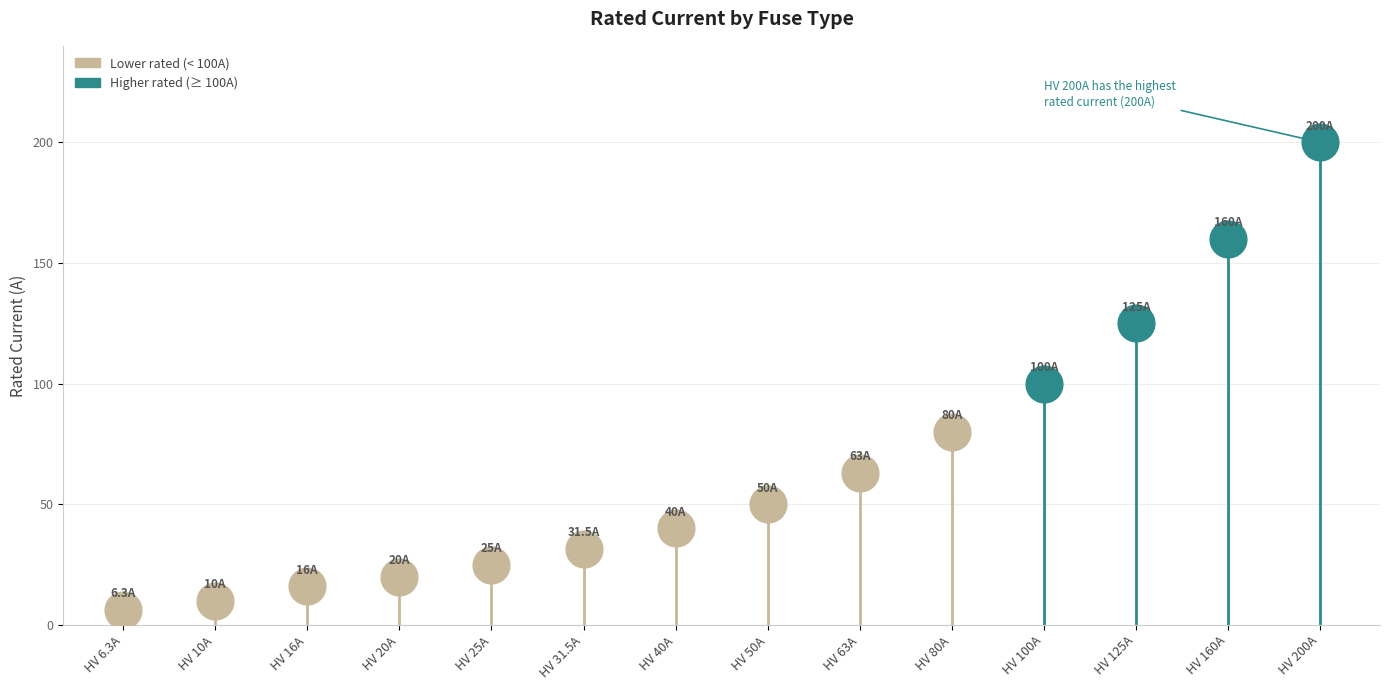

What is the change in value from HV 20A to HV 31.5A?

+11.5